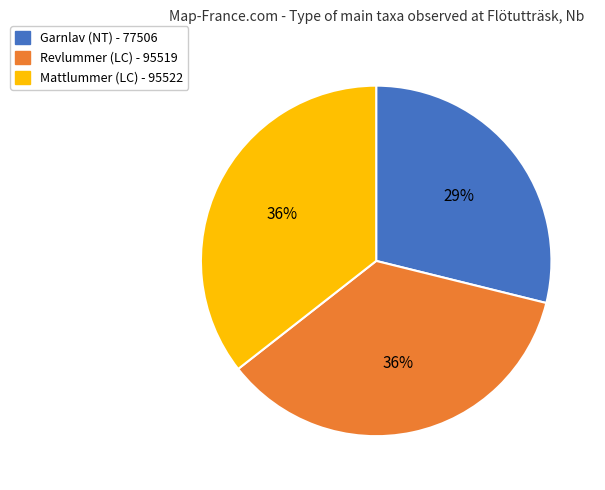

Does any single category account for the majority?

No